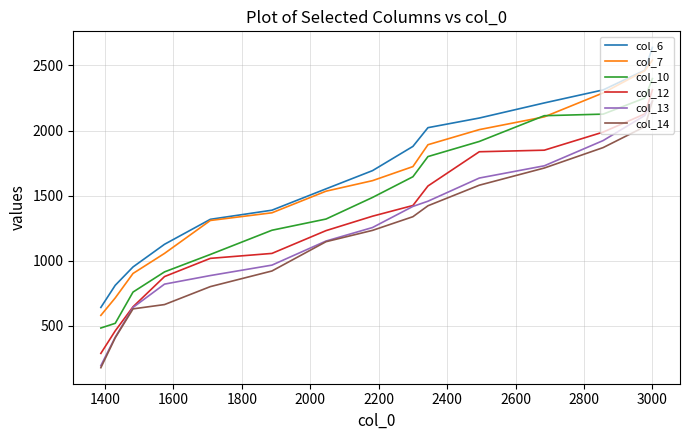

Which series has the widest spread of values?

col_14